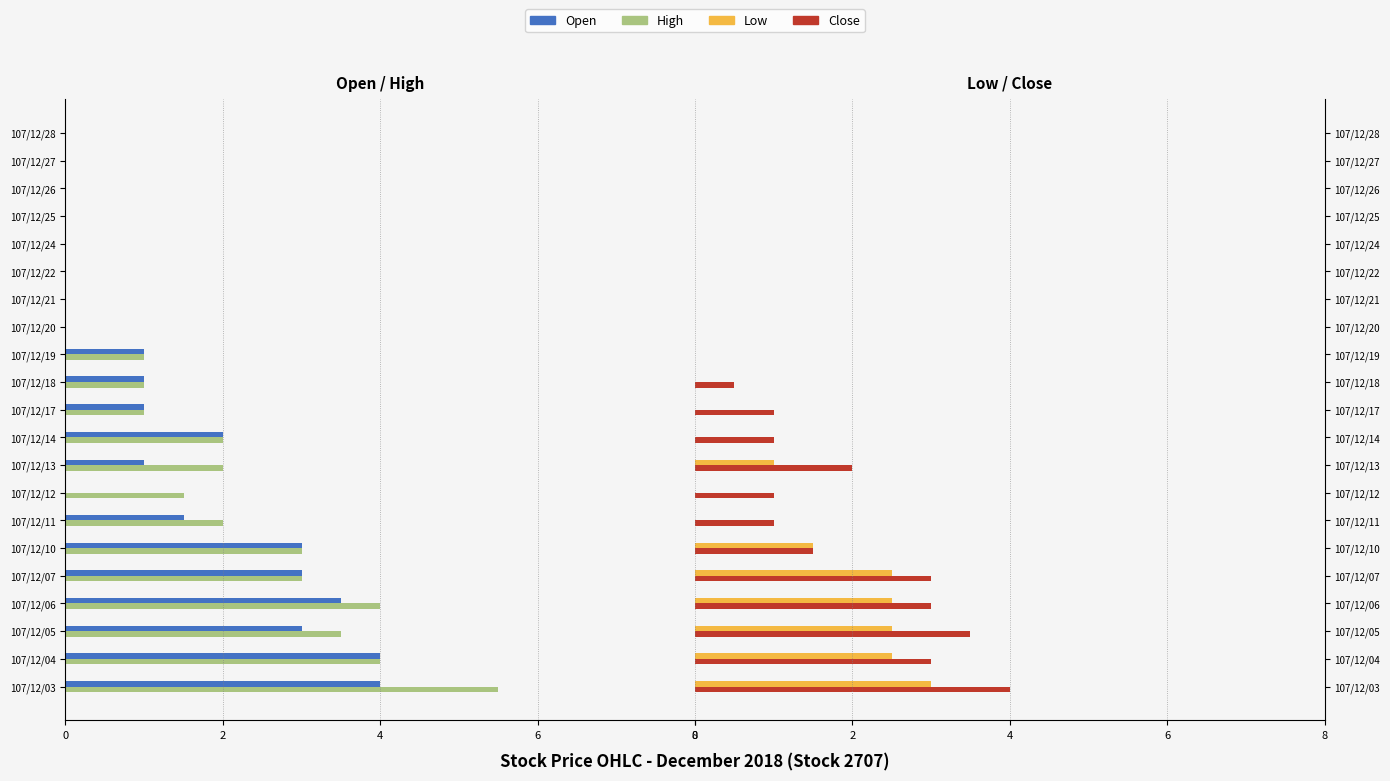

Which series changed the most between 107/12/07 and 107/12/11?

Low